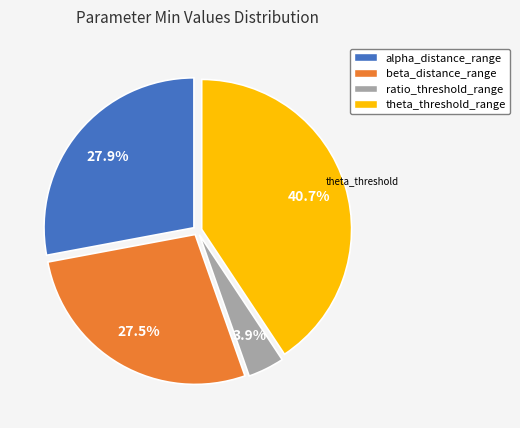

Is there any slice that represents more than half of the pie?

No